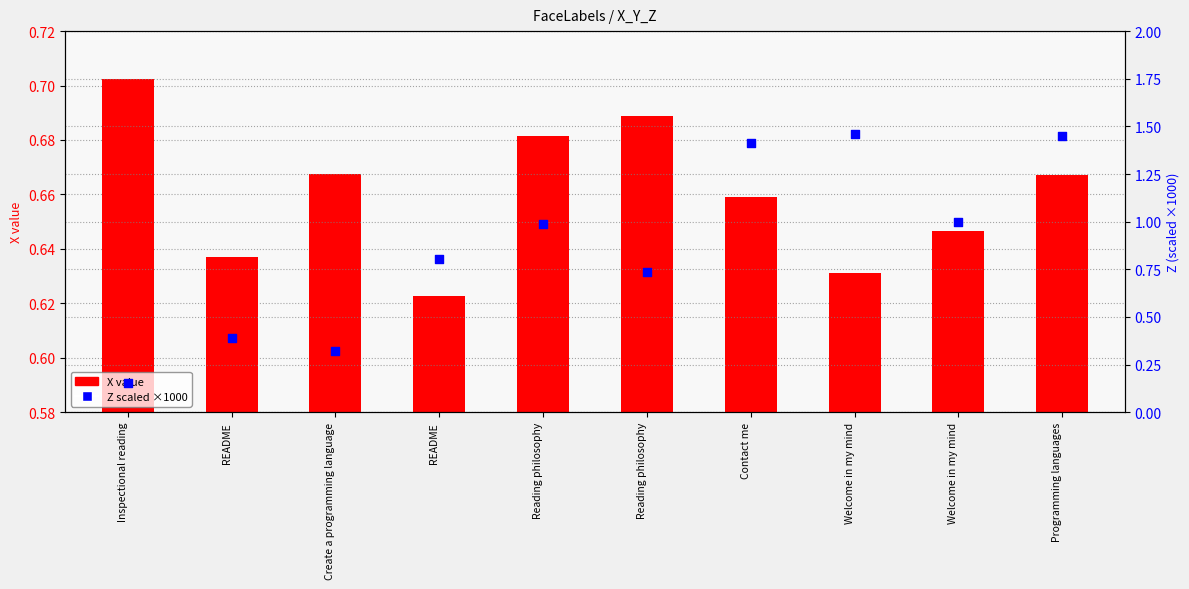

Is the value of X value at README greater than the value of Z scaled at Programming languages?

No